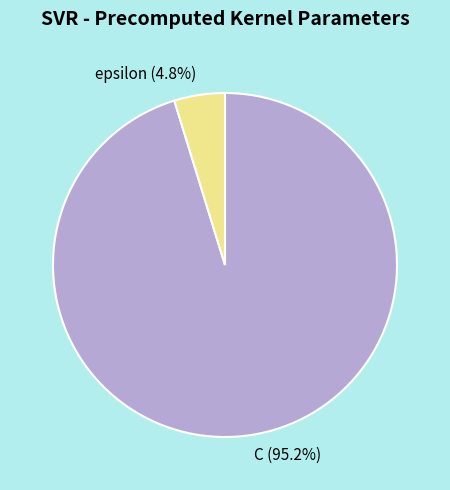

To the nearest percent, what is the combined percentage of C and epsilon?

100%